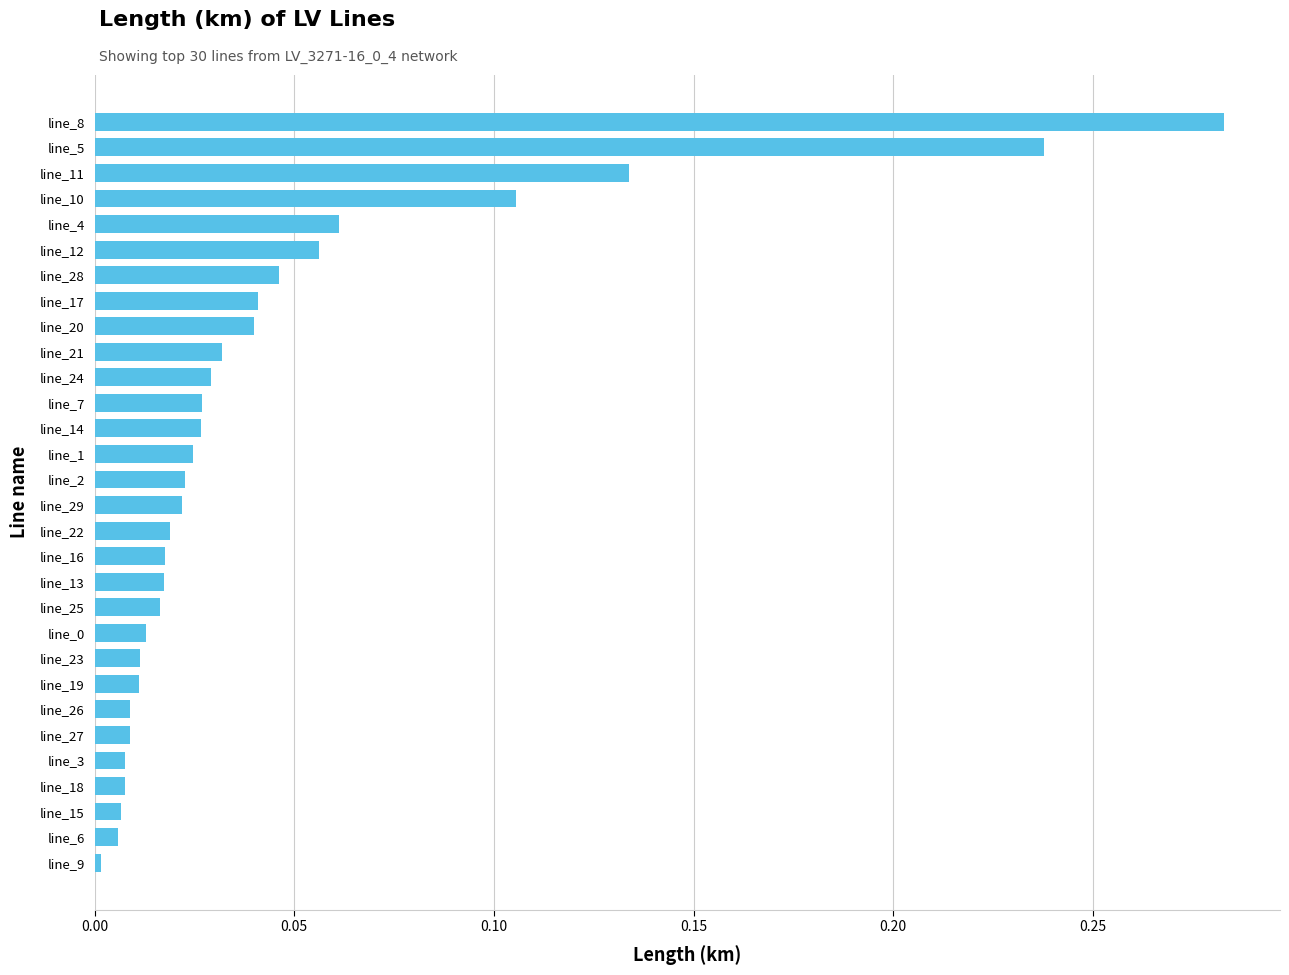

At which category does the chart reach its peak across all series?

line_8